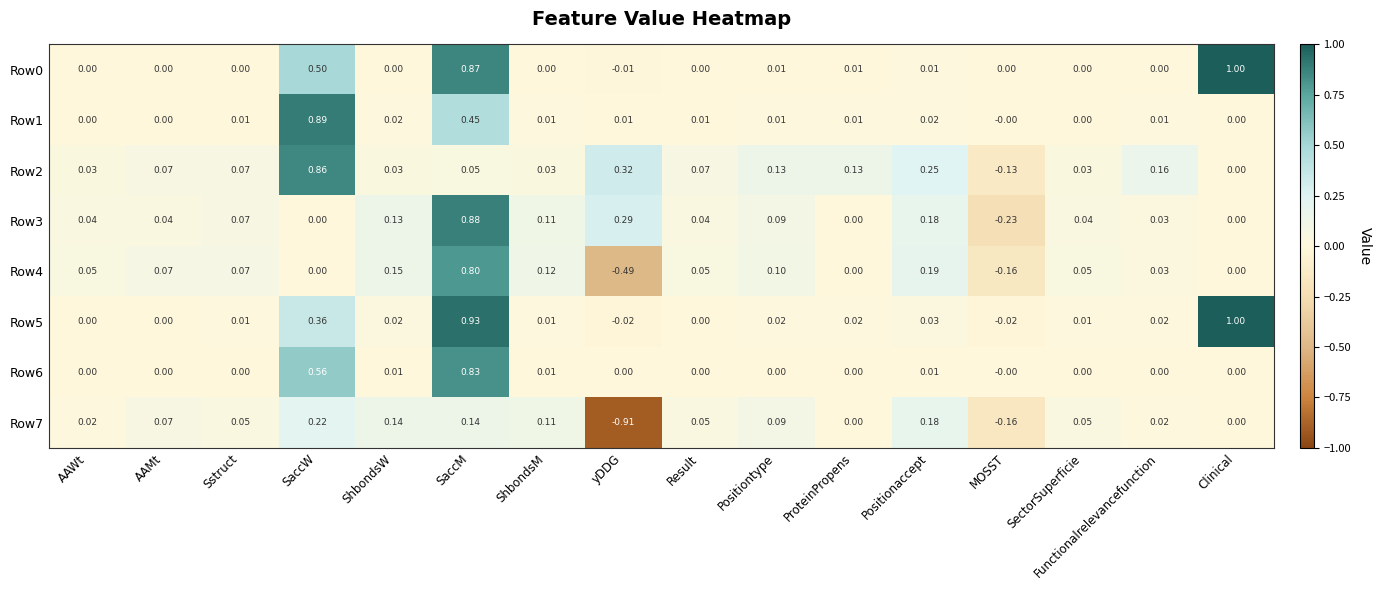

How many values in Row7 are below zero?

2